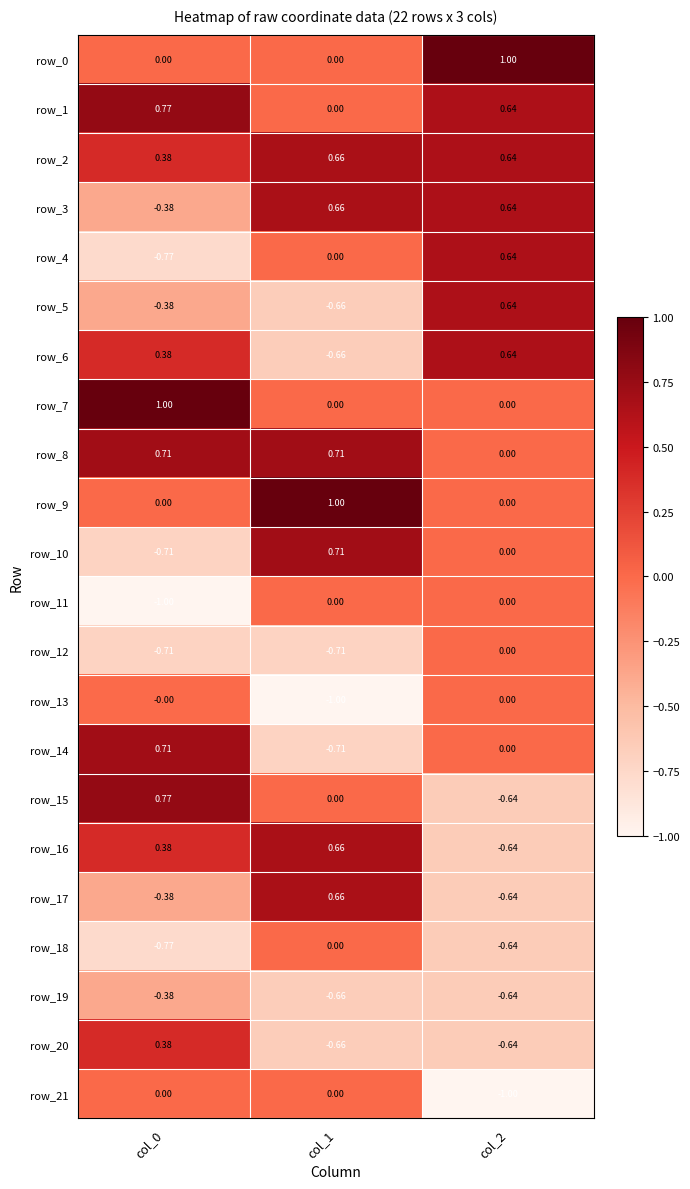

What value does the row_7 series have at col_0?

1.0